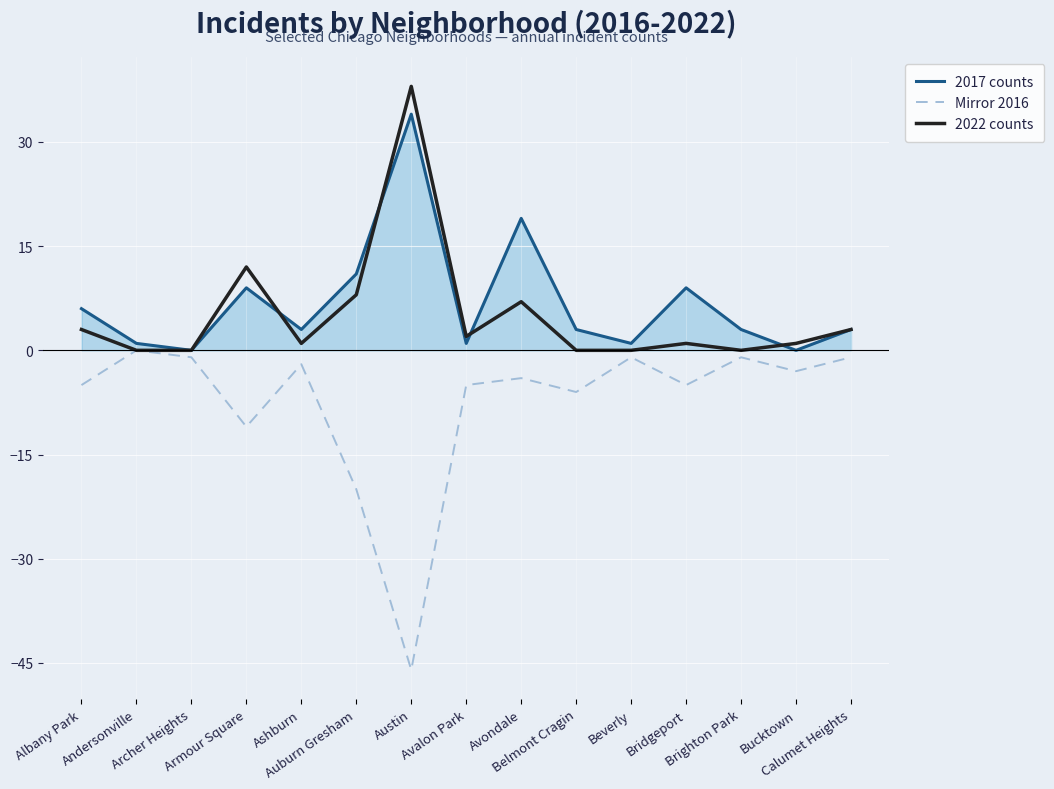

True or false: Mirror 2016 has more than 2 points higher than both neighbors.

True